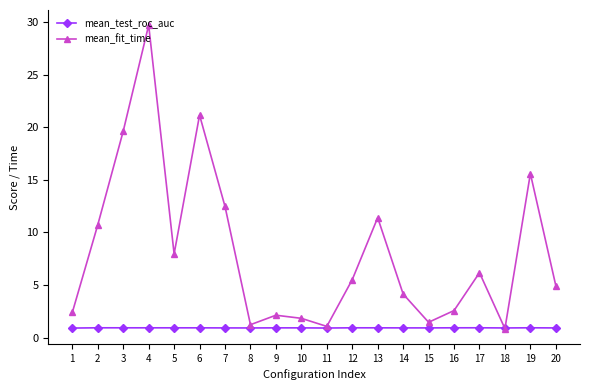

What are all the series names shown in the legend?

mean_test_roc_auc, mean_fit_time